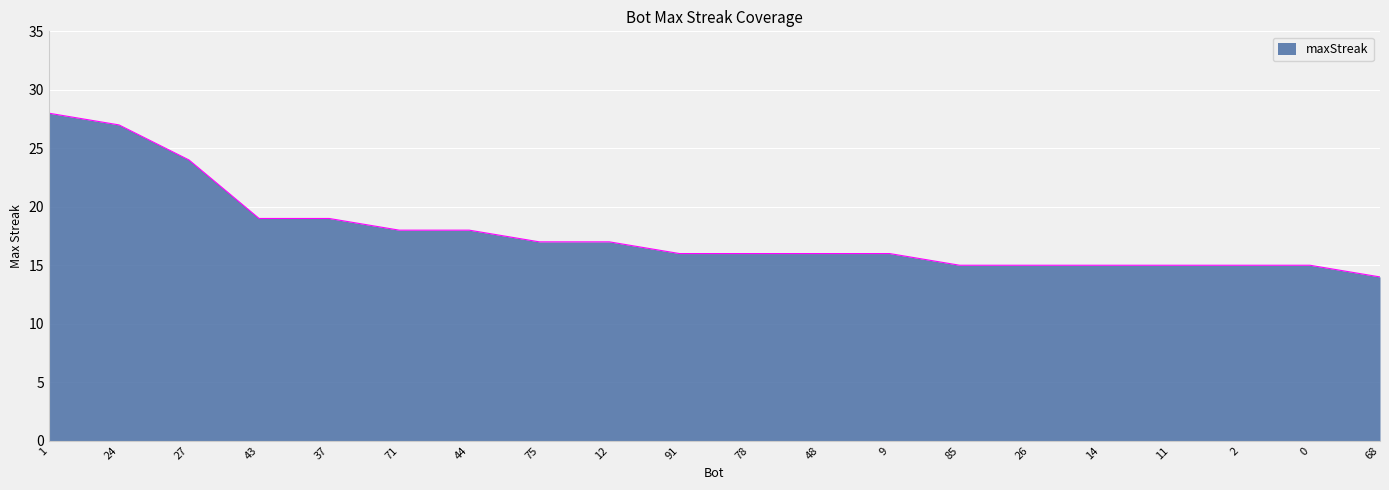

What is the ratio of the value at 11 to the value at 24?

0.6